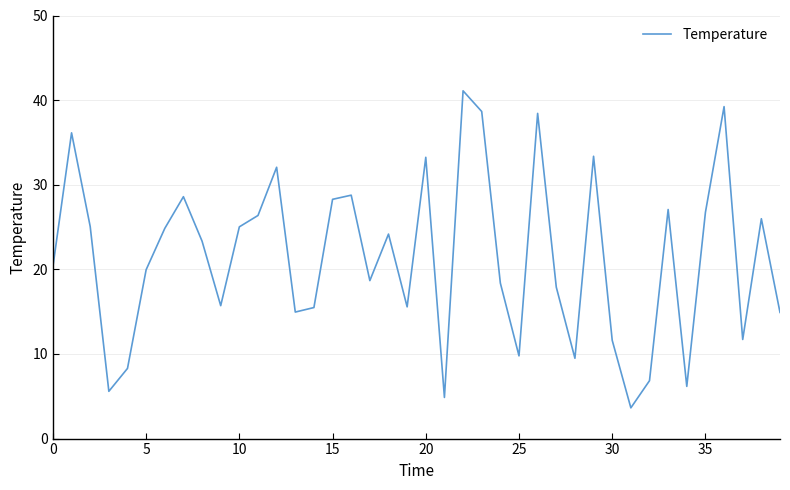

What is the smallest value displayed?

3.6